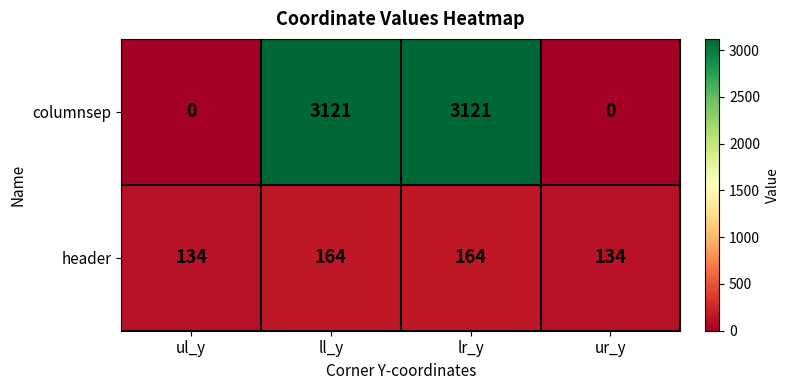

What is the spread (max minus min) of values at lr_y?

2957